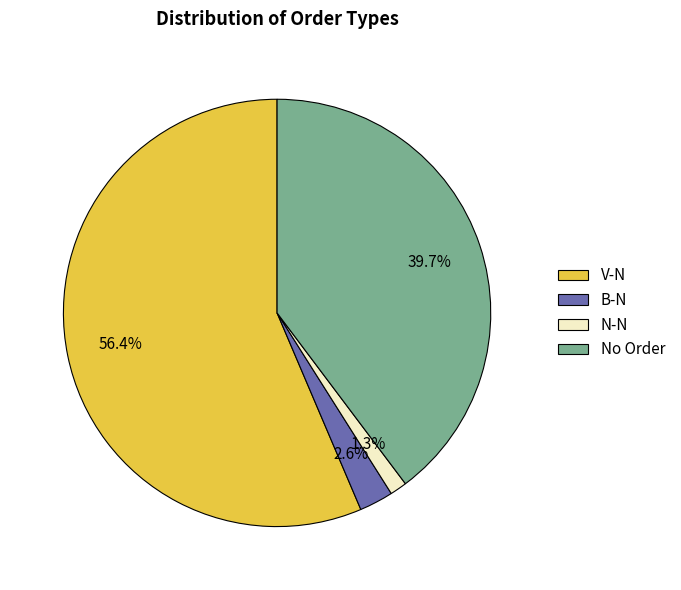

How much of the chart is everything except N-N?

98.7%